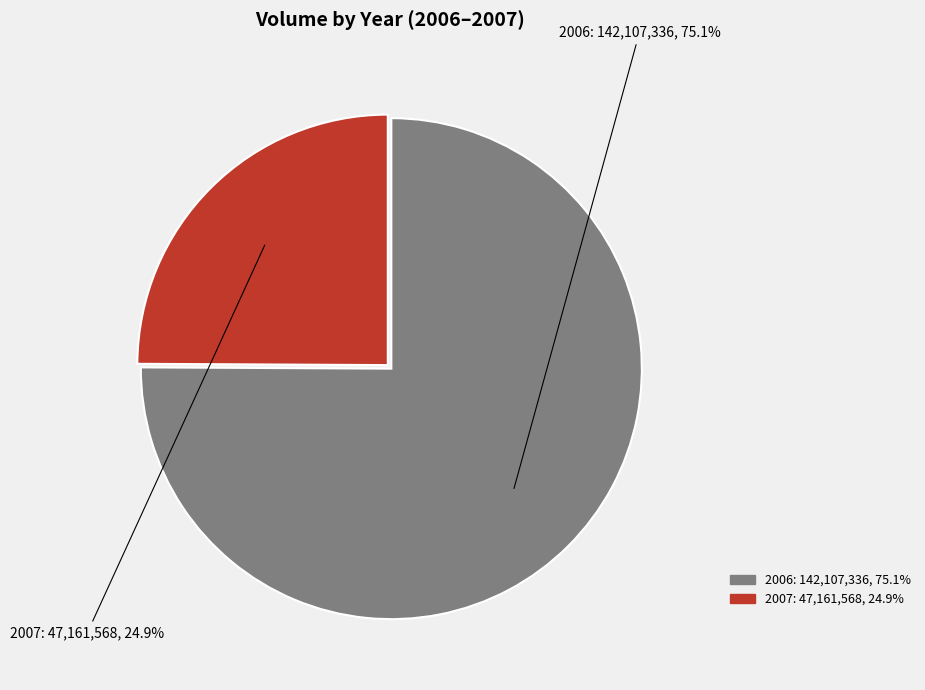

To the nearest percent, what is the difference between the largest and smallest slice percentages?

50%